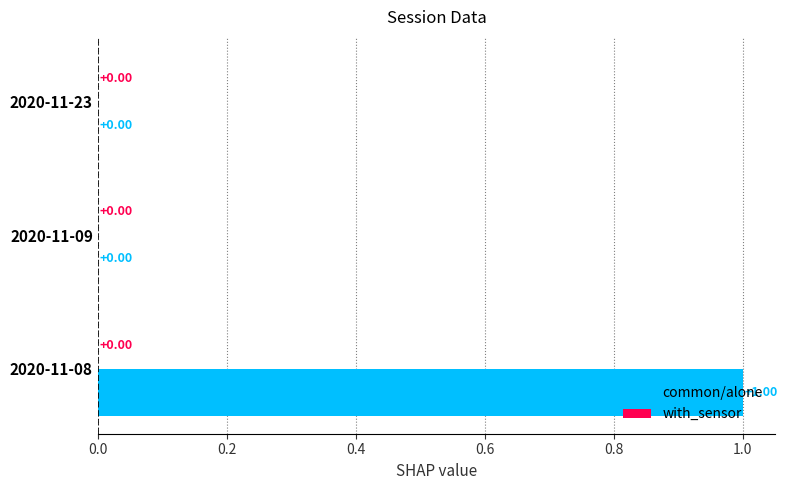

Between 2020-11-08 and 2020-11-09, which is larger?

2020-11-08